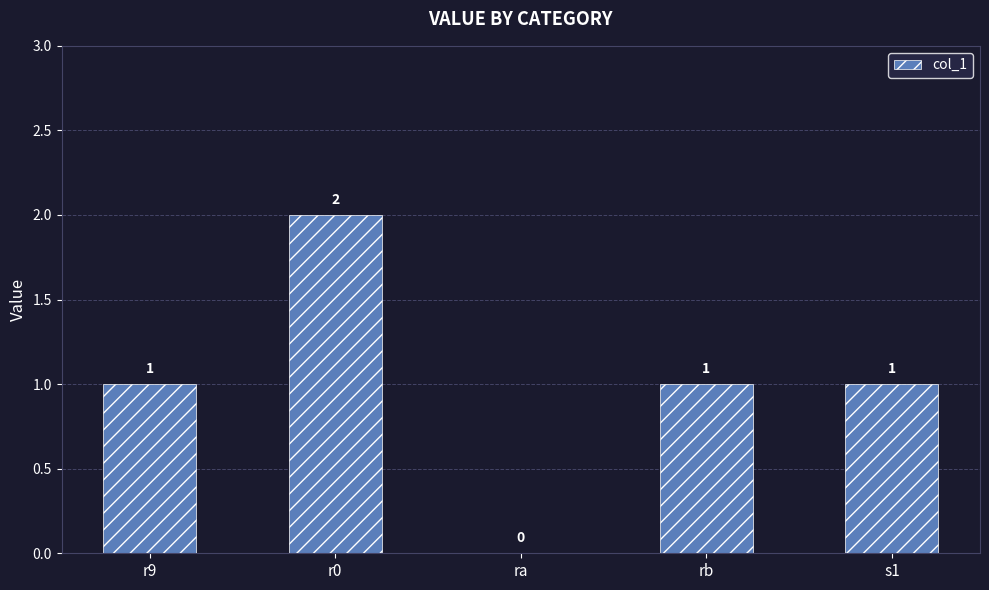

How many values are between 1 and 2?

4